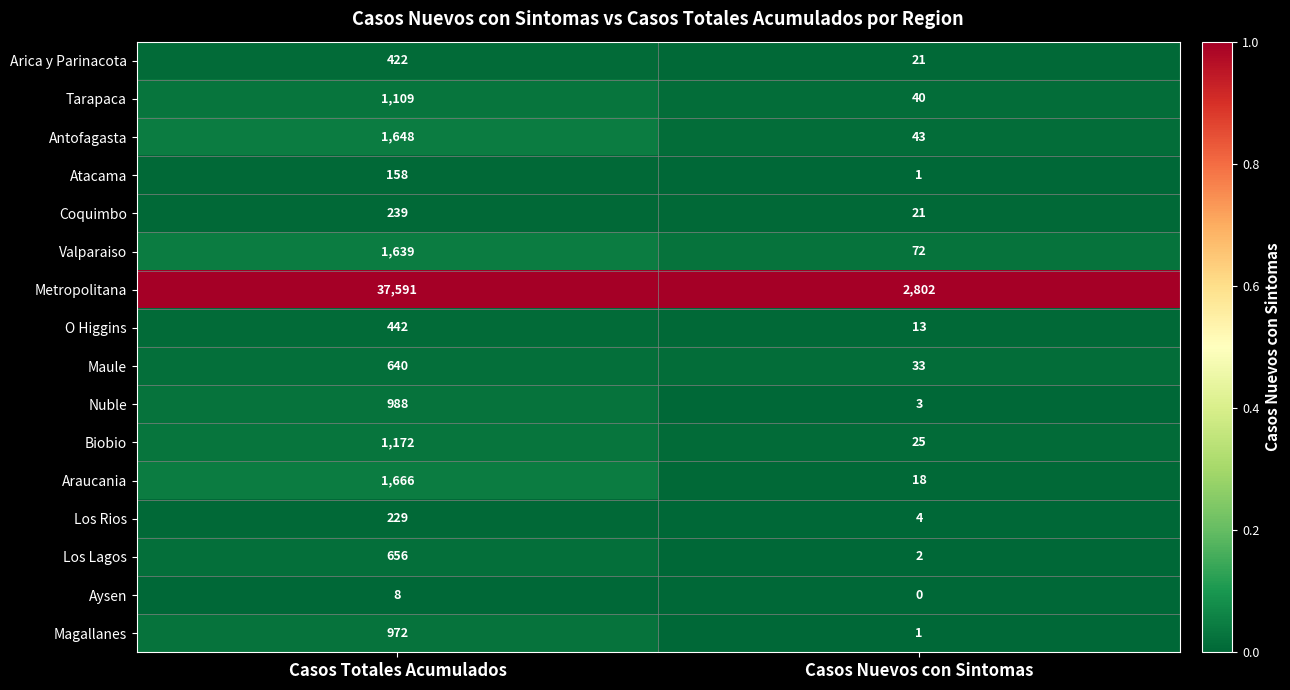

Which category has the highest value across all series?

Casos Totales Acumulados